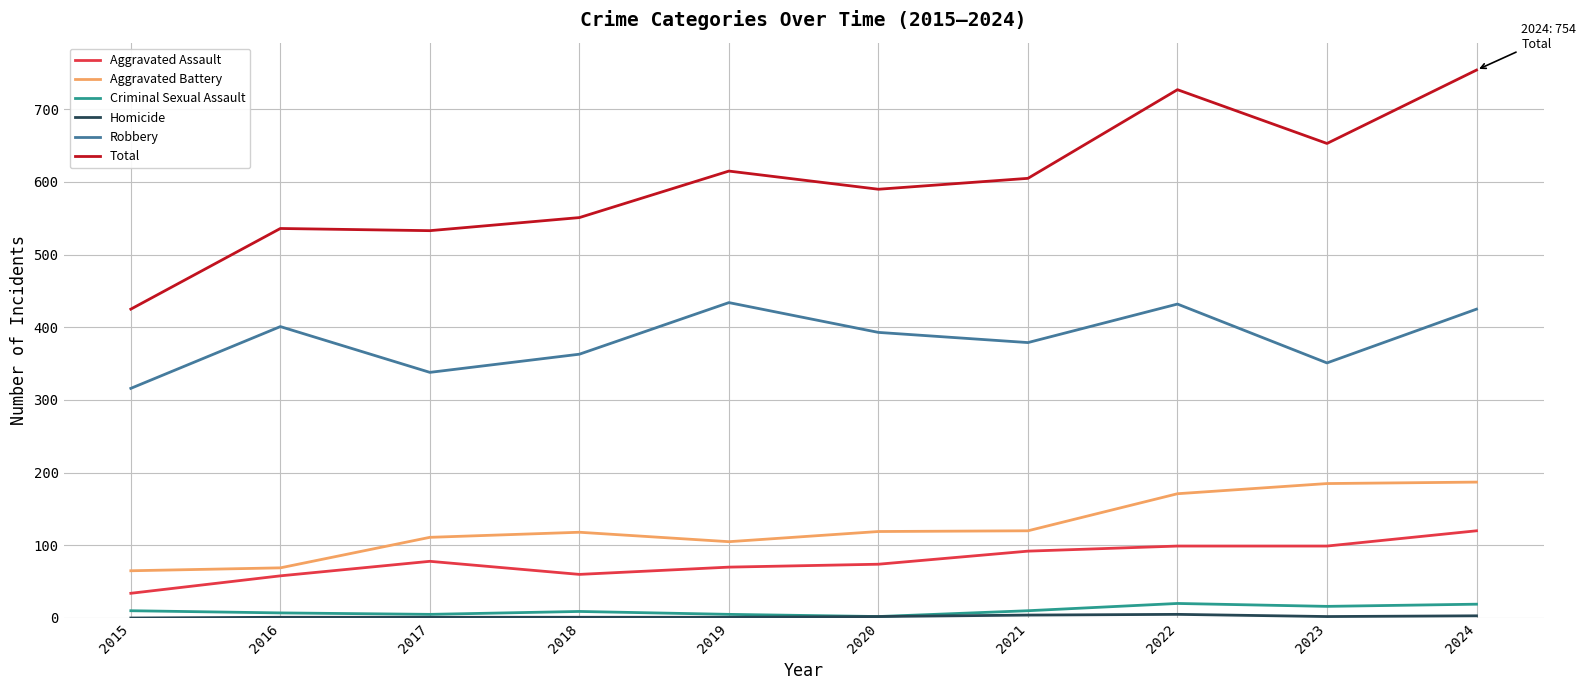

True or false: Criminal Sexual Assault and Total cross at least once.

False